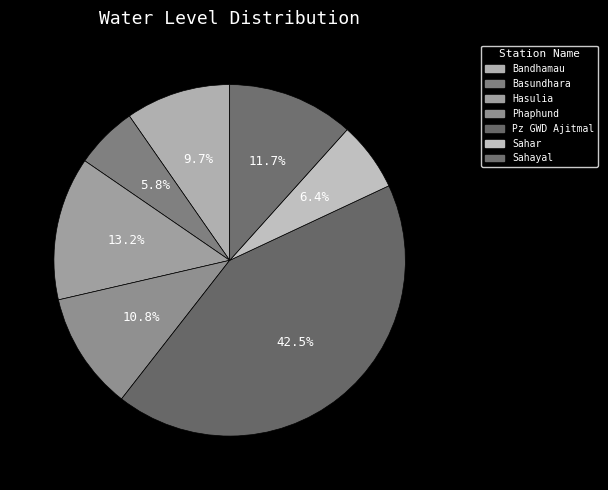

To the nearest percent, what portion does Pz GWD Ajitmal represent?

43%